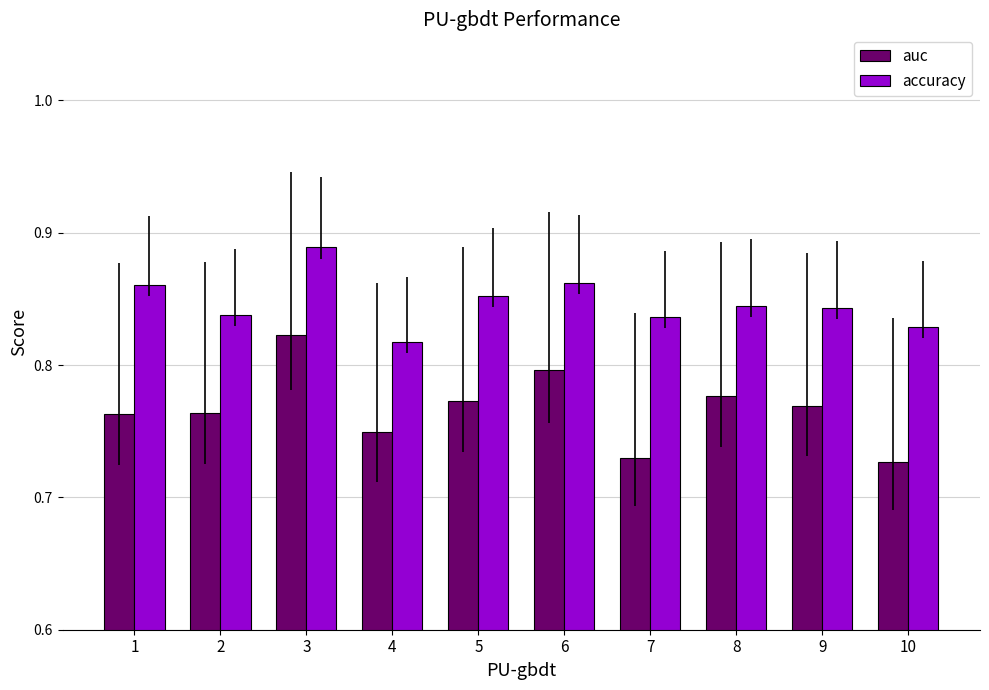

The value of accuracy at 10 is 0.8. True or false?

True